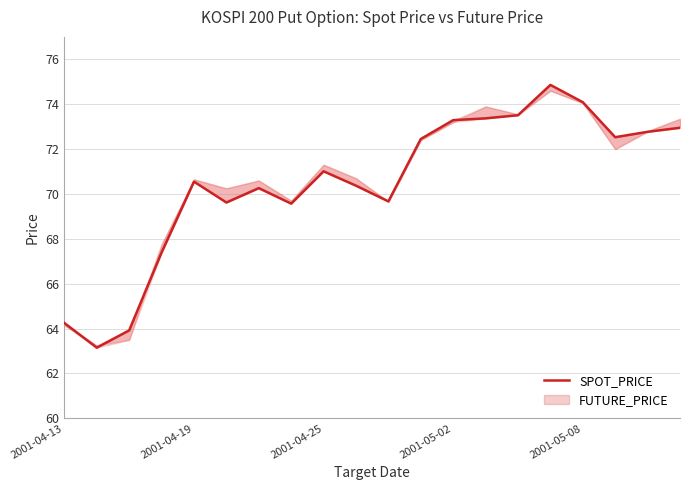

Count the number of values greater than 71.

10